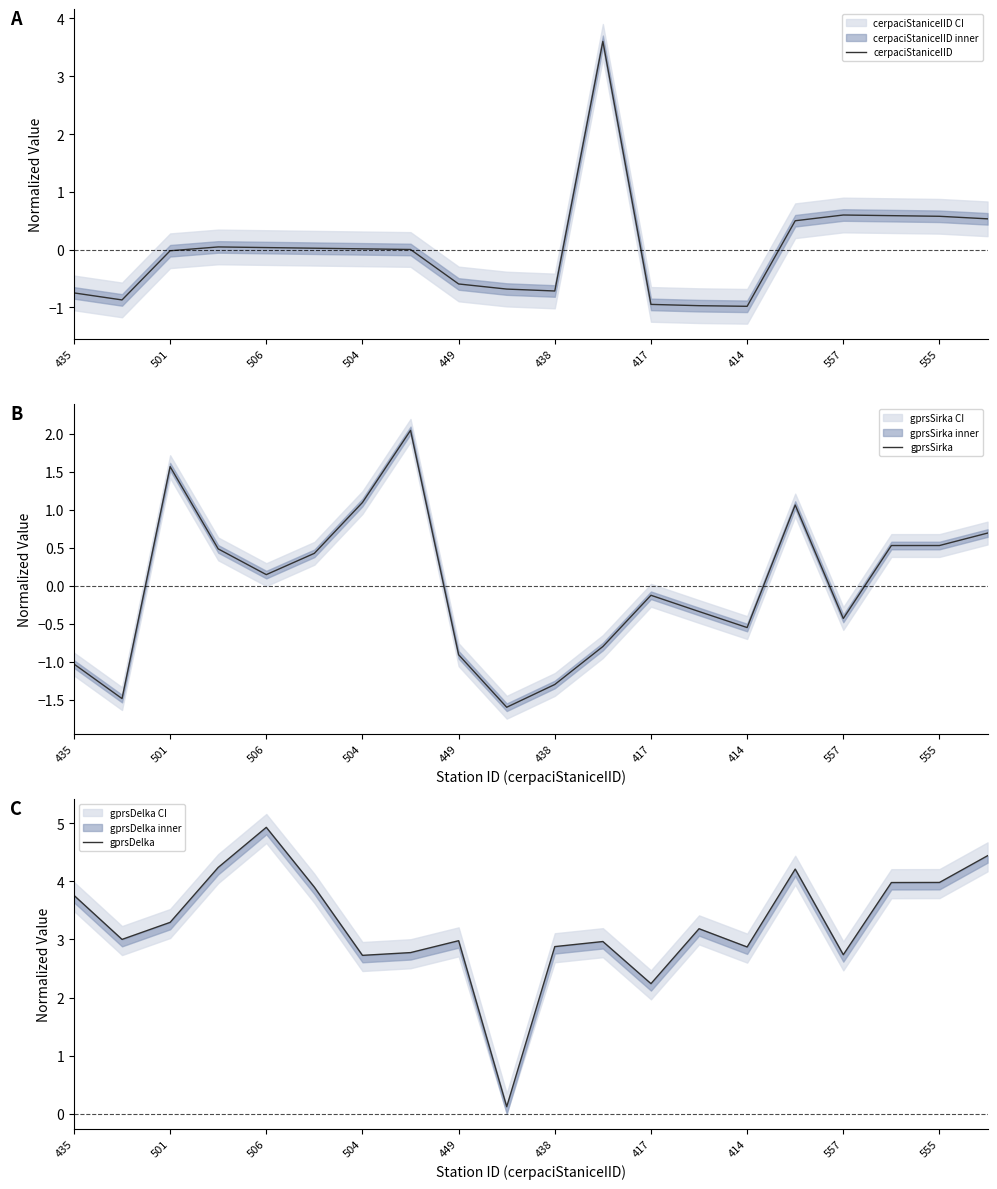

Is it true that cerpaciStaniceIID equals -0.7 at 435?

True